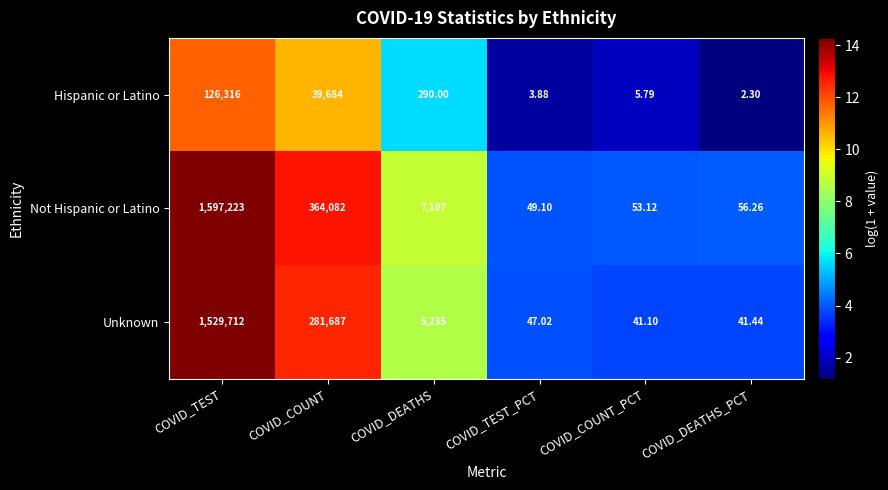

At which category is the sum across all series the highest?

COVID_TEST